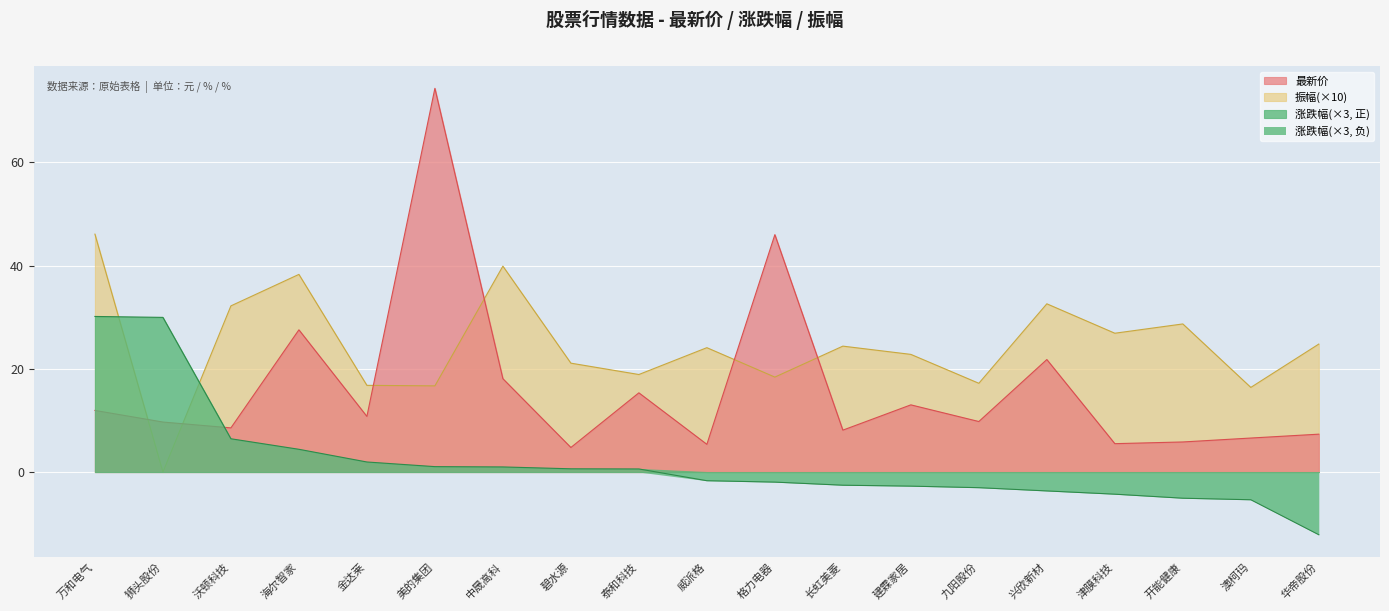

How many values in the 振幅 series exceed 24?

10